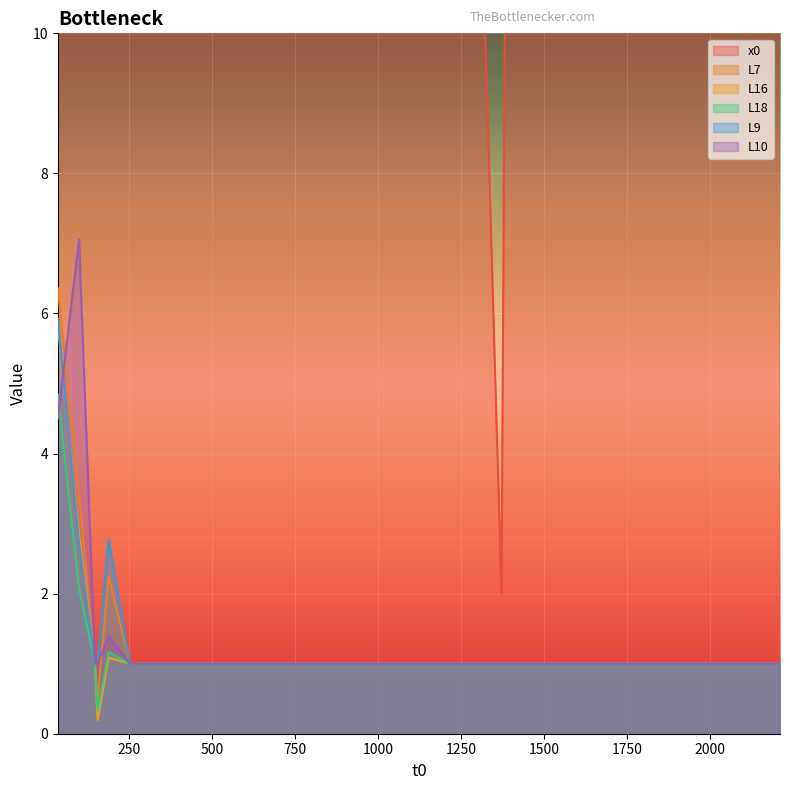

True or false: L7 and x0 intersect in this chart.

False